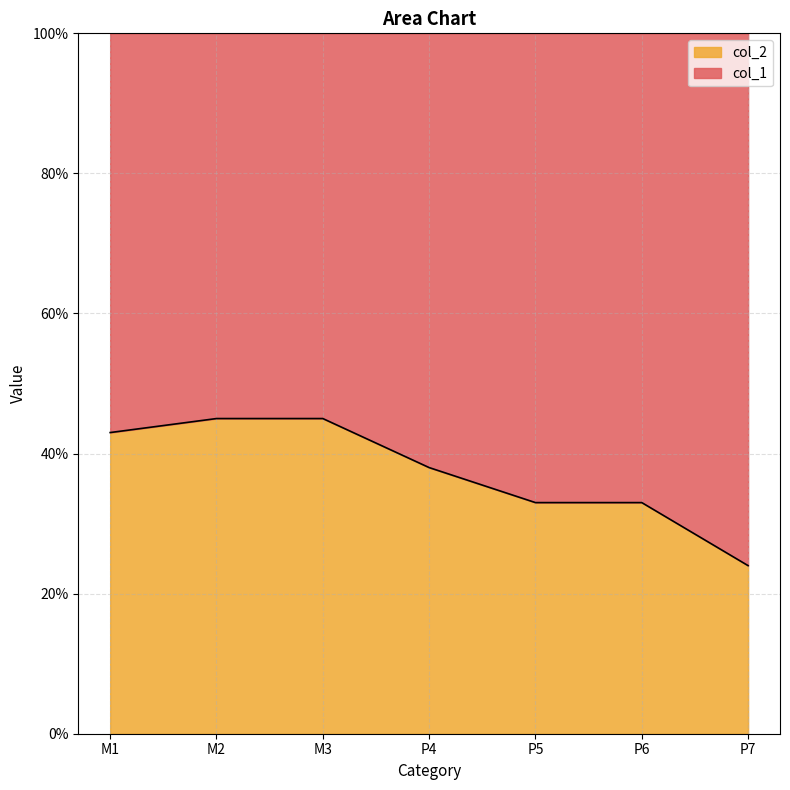

What is the average value?

0.4